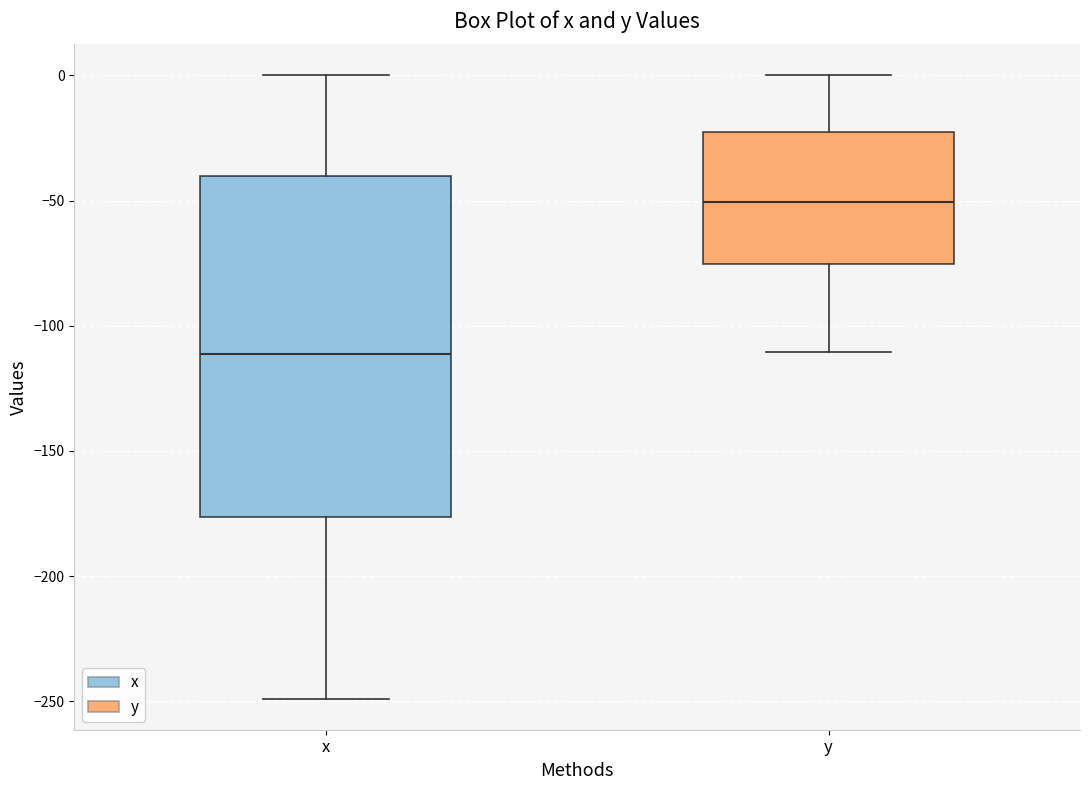

Reading left to right, transcribe this box plot: for each box, give where its median line is, the range the box spans, and where its two whiskers end, as read against the y-axis. The values are not printed on the chart, so give them approximately, as read against the axis.

x: median -110, box -175 to -40, whiskers -250 to 0
y: median -50, box -75 to -25, whiskers -110 to 0